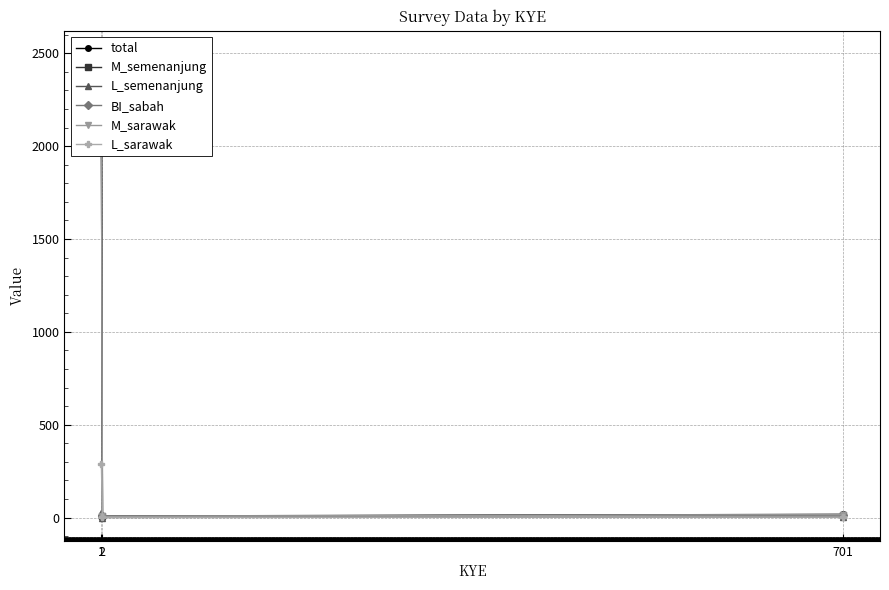

Which series has the widest spread of values?

total